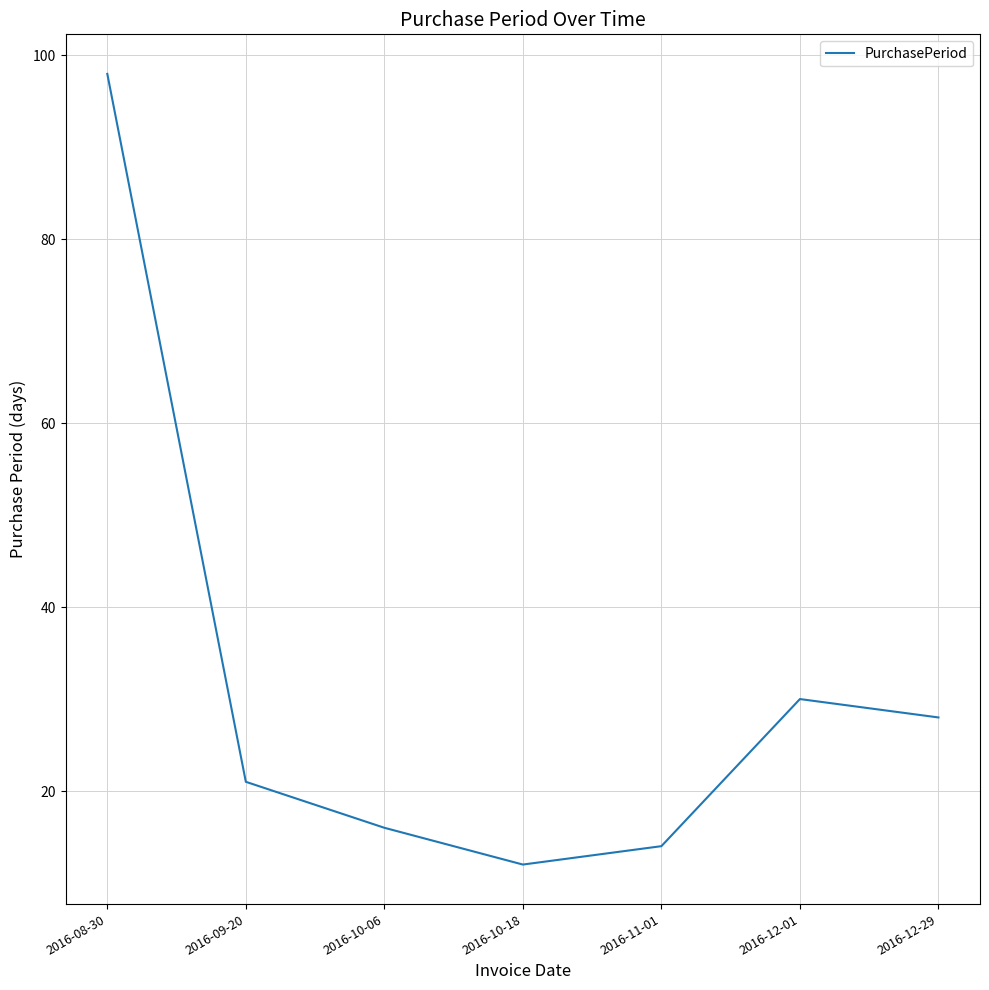

How many lines are shown in the chart?

1